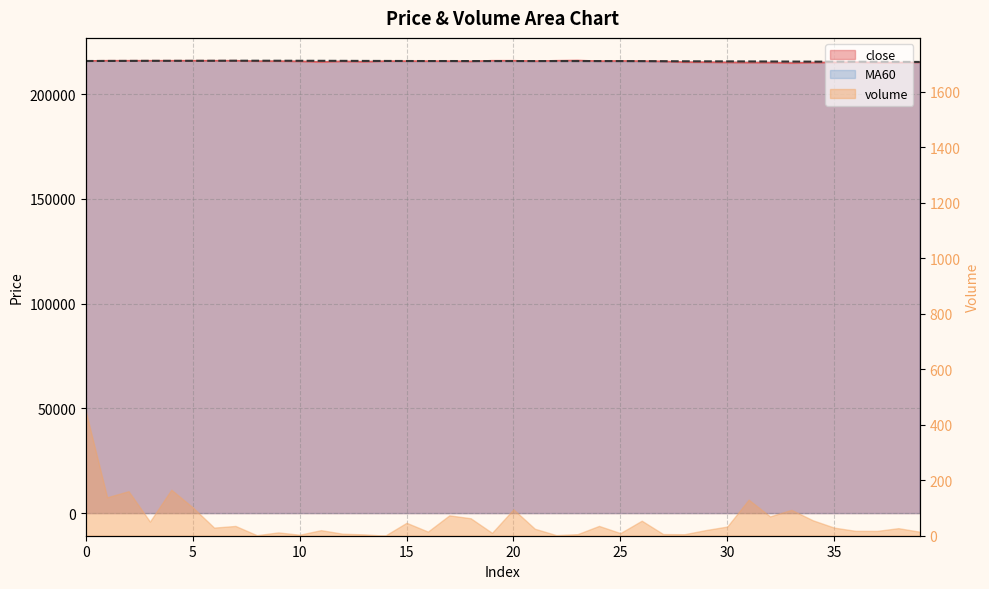

How many lines are shown in the chart?

2